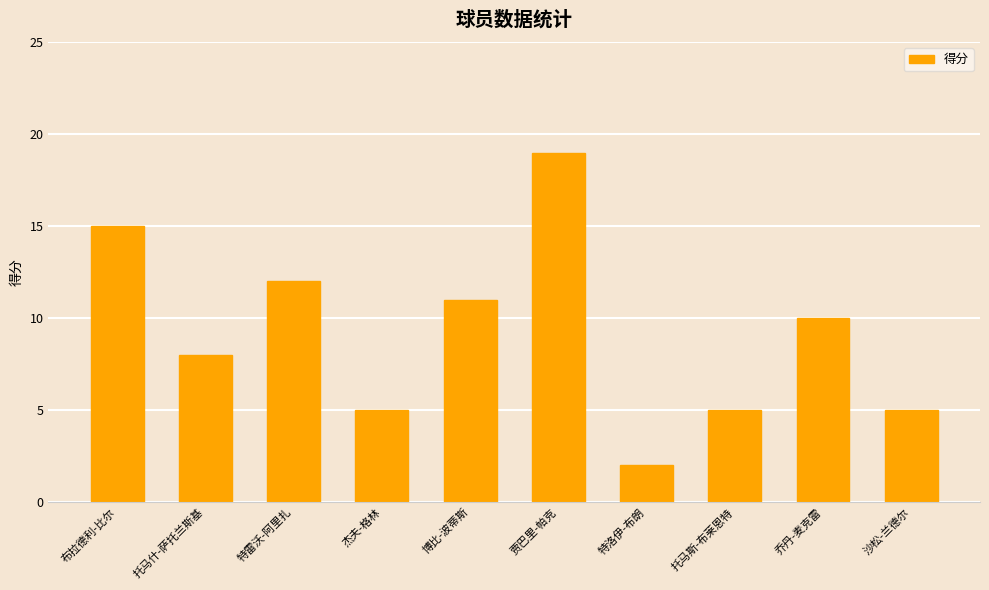

At which category does the chart reach its minimum across all series?

特洛伊-布朗